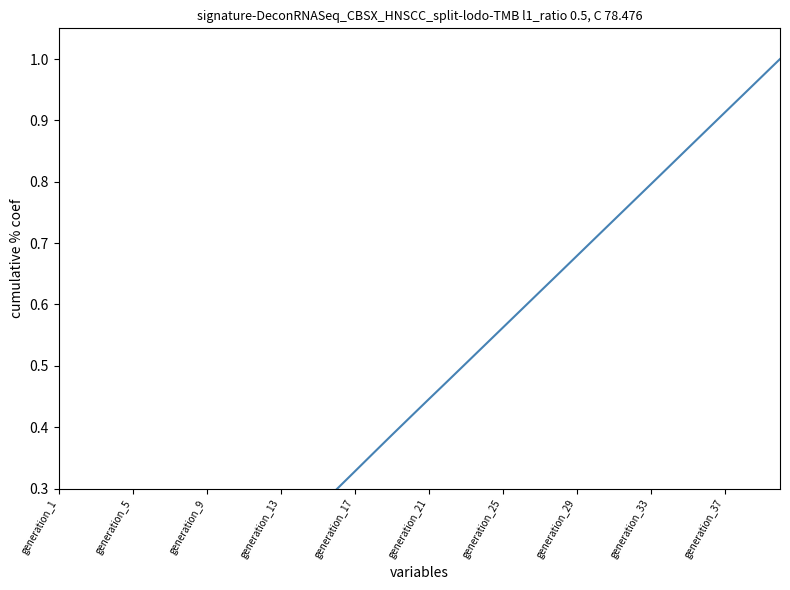

What is the value of the 37th point from the left?

0.9